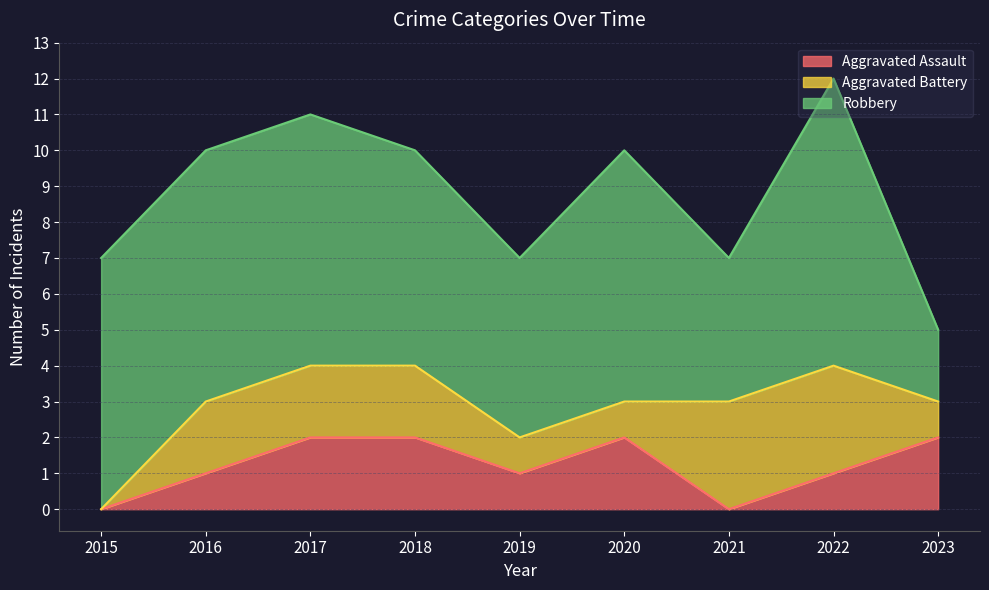

Count the Aggravated Battery values in the range 1 to 2.

6